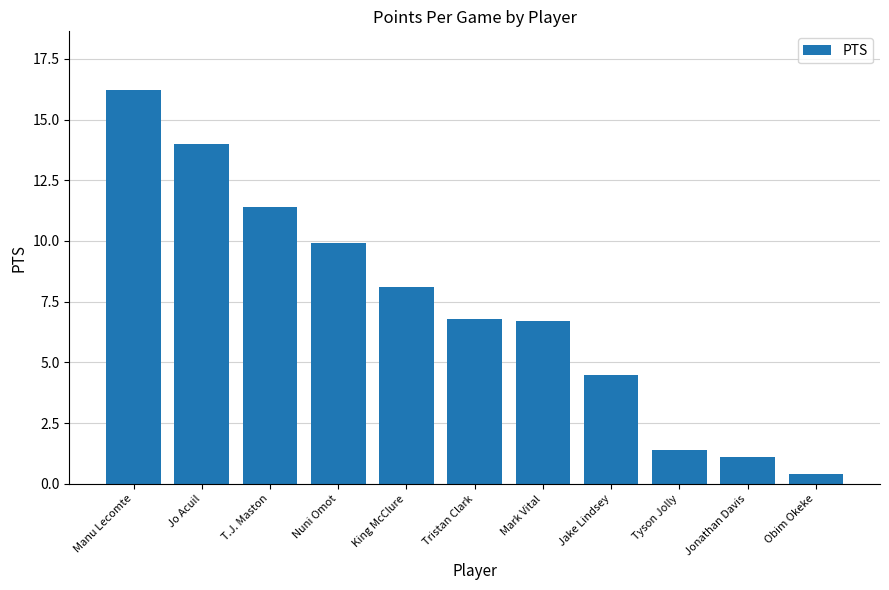

How many distinct data groups are displayed?

1